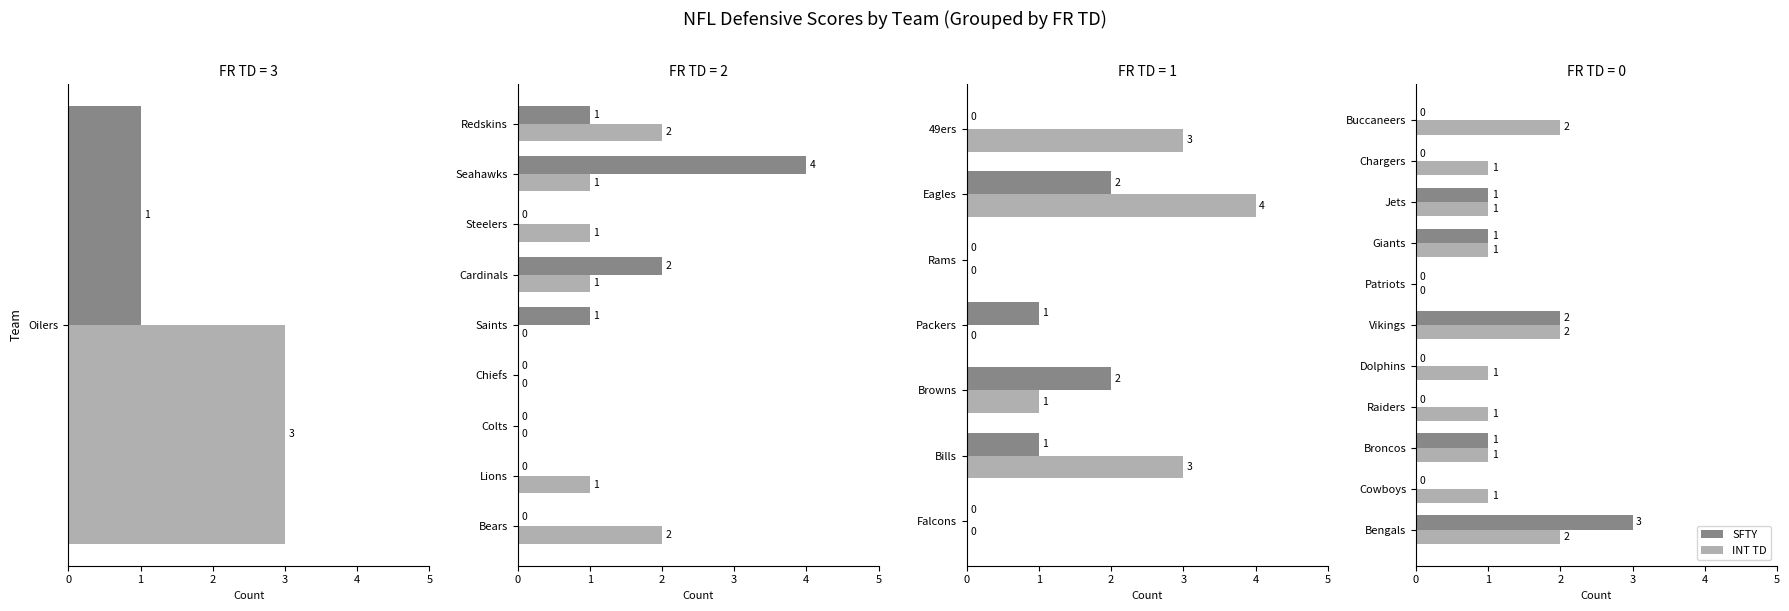

What is the value of the SFTY bar at the 9th from the left?

1